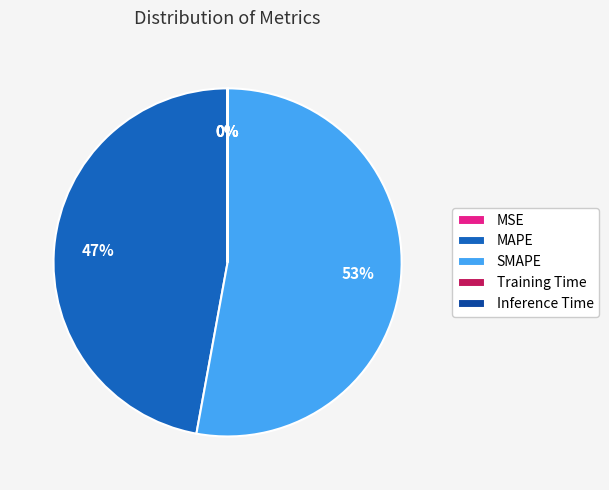

Which slice is the largest?

SMAPE